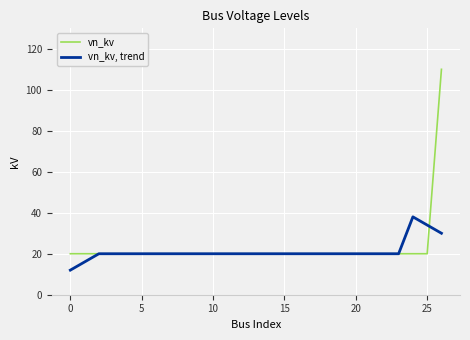

What is the lowest value of the vn_kv, trend series?

12